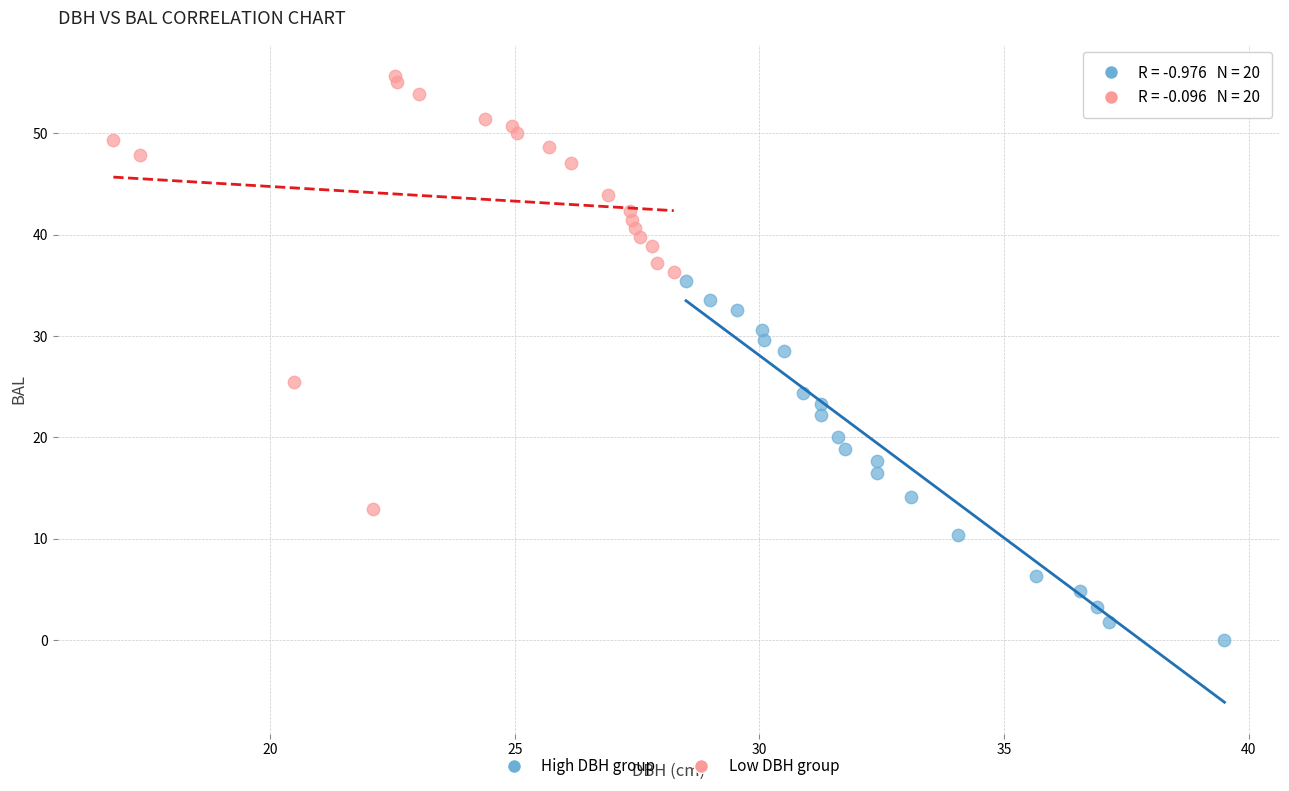

Which series contains the highest Y value?

Low DBH group